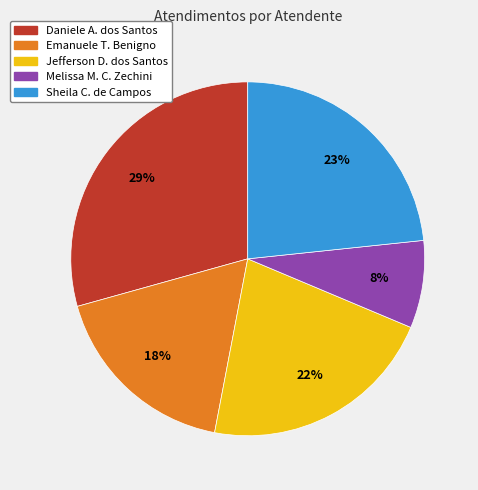

To the nearest percent, what is the difference between the largest and smallest slice percentages?

21%